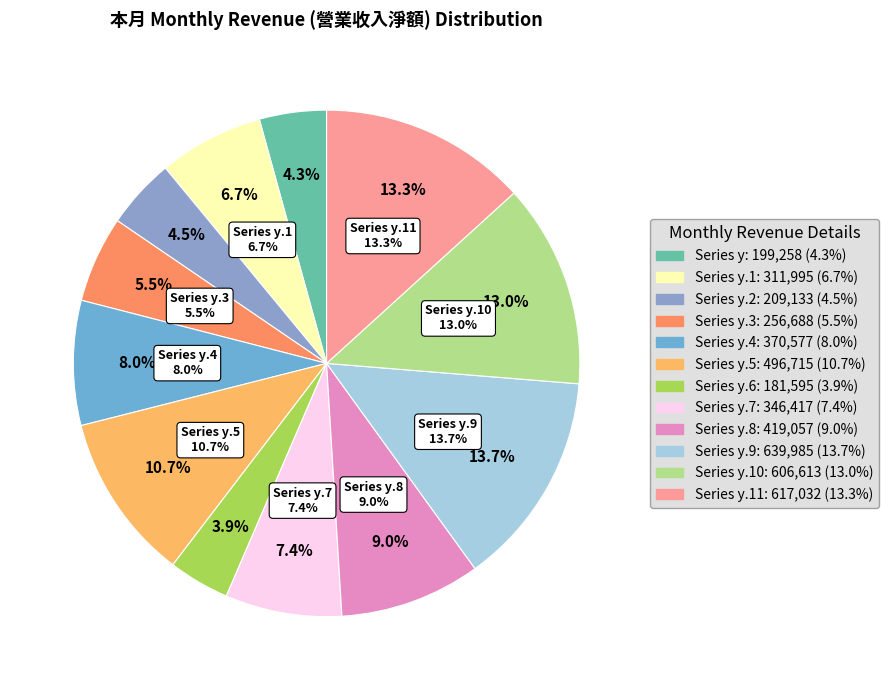

Rank the categories by value from lowest to highest.

本月_營業收入淨額_y.6, 本月_營業收入淨額_y, 本月_營業收入淨額_y.2, 本月_營業收入淨額_y.3, 本月_營業收入淨額_y.1, 本月_營業收入淨額_y.7, 本月_營業收入淨額_y.4, 本月_營業收入淨額_y.8, 本月_營業收入淨額_y.5, 本月_營業收入淨額_y.10, 本月_營業收入淨額_y.11, 本月_營業收入淨額_y.9